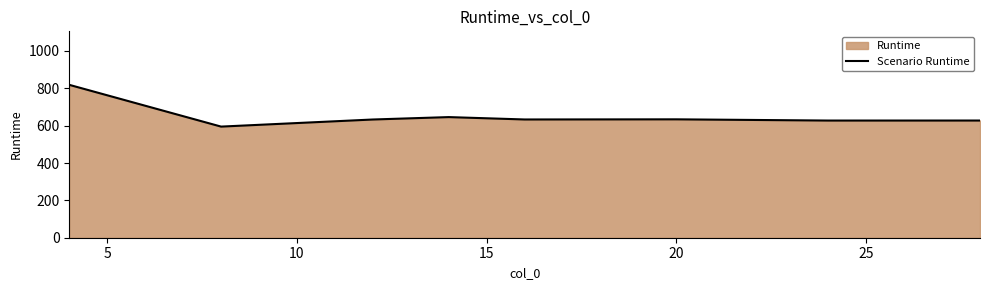

What is the difference between the maximum and second lowest values?

191.2